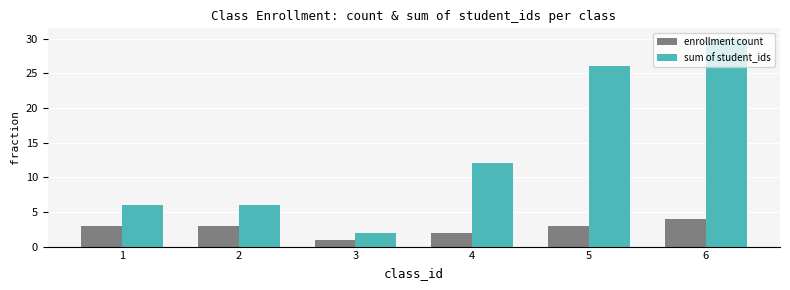

How many series are shown in this chart?

2